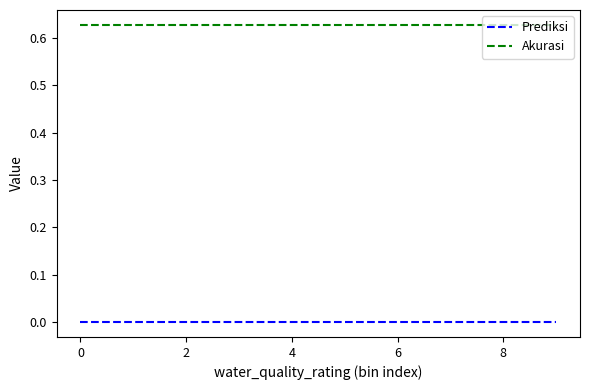

True or false: Akurasi and Prediksi intersect in this chart.

False